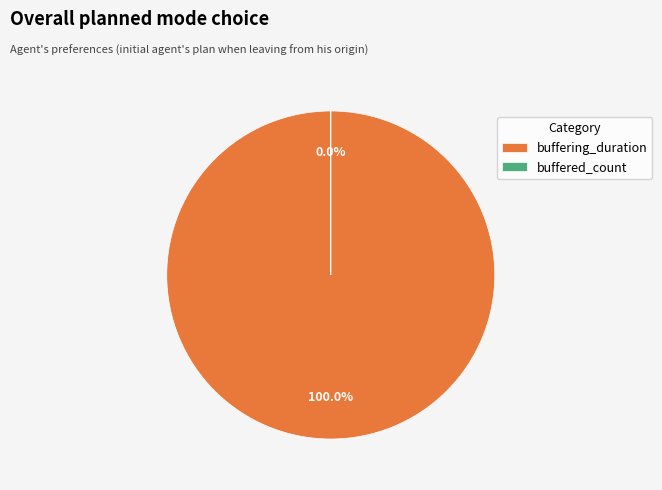

How many segments does this pie chart have?

2